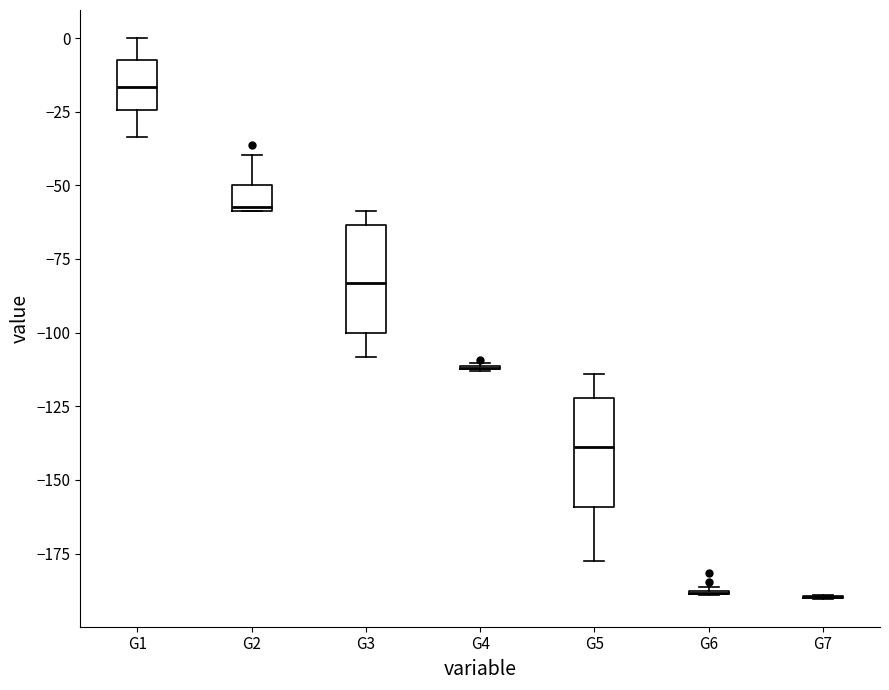

Reading left to right, transcribe this box plot: for each box, give where its median line is, the range the box spans, and where its two whiskers end, as read against the y-axis. The values are not printed on the chart, so give them approximately, as read against the axis.

G1: median -15, box -25 to -5, whiskers -35 to 0
G2: median -55, box -60 to -50, whiskers -60 to -40
G3: median -85, box -100 to -65, whiskers -110 to -60
G4: box collapsed to a line at -110, whiskers -115 to -110
G5: median -140, box -160 to -120, whiskers -175 to -115
G6: box collapsed to a line at -190, whiskers -190 to -185
G7: box collapsed to a line at -190, whiskers -190 to -190